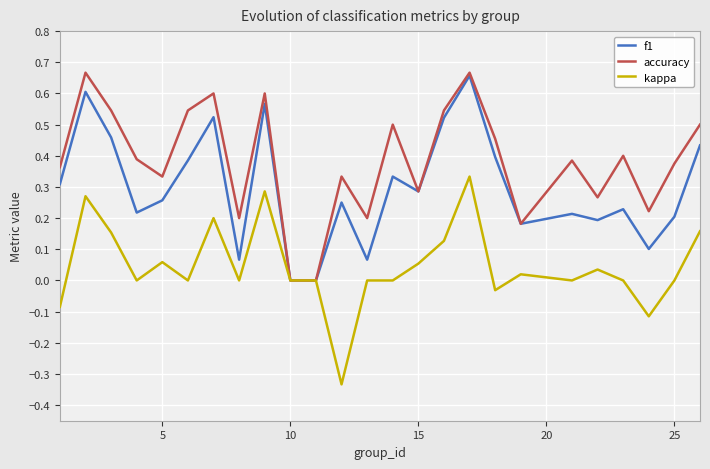

Which series has the largest total across all categories?

accuracy